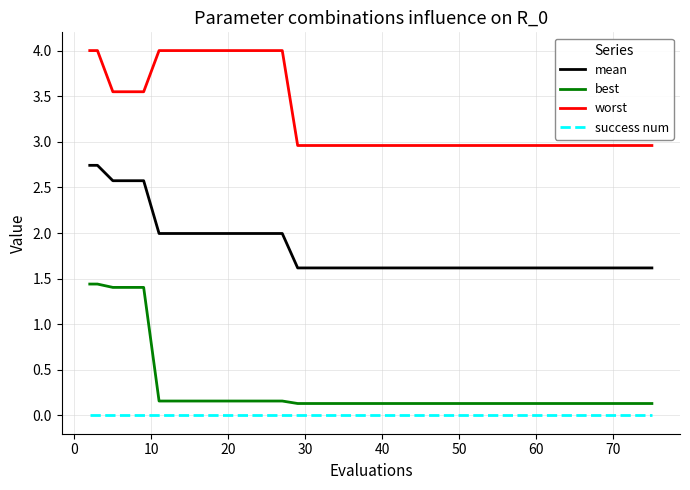

True or false: mean and success num cross at least once.

False